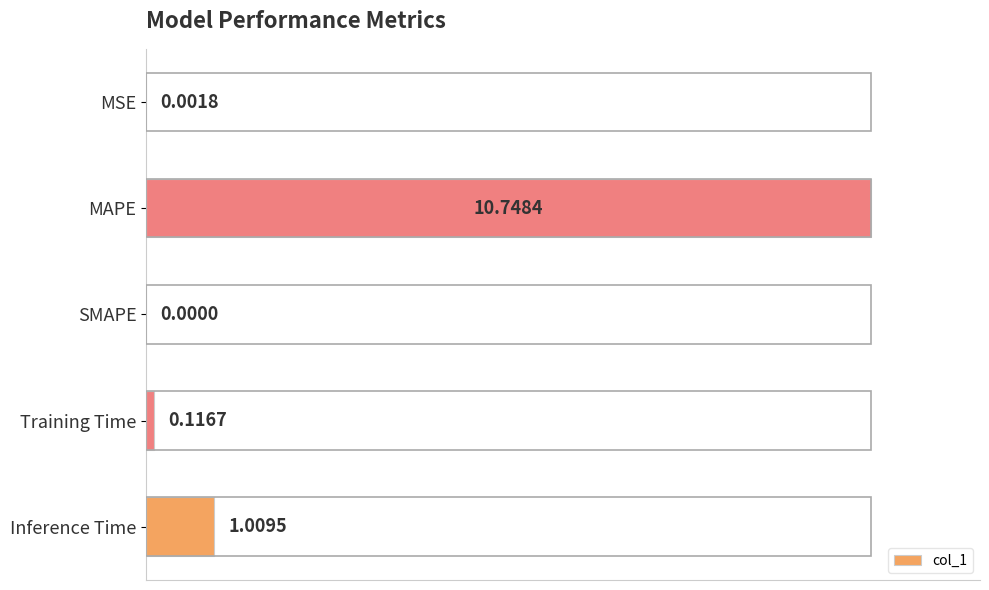

Where is the data nearest to the value 0?

SMAPE